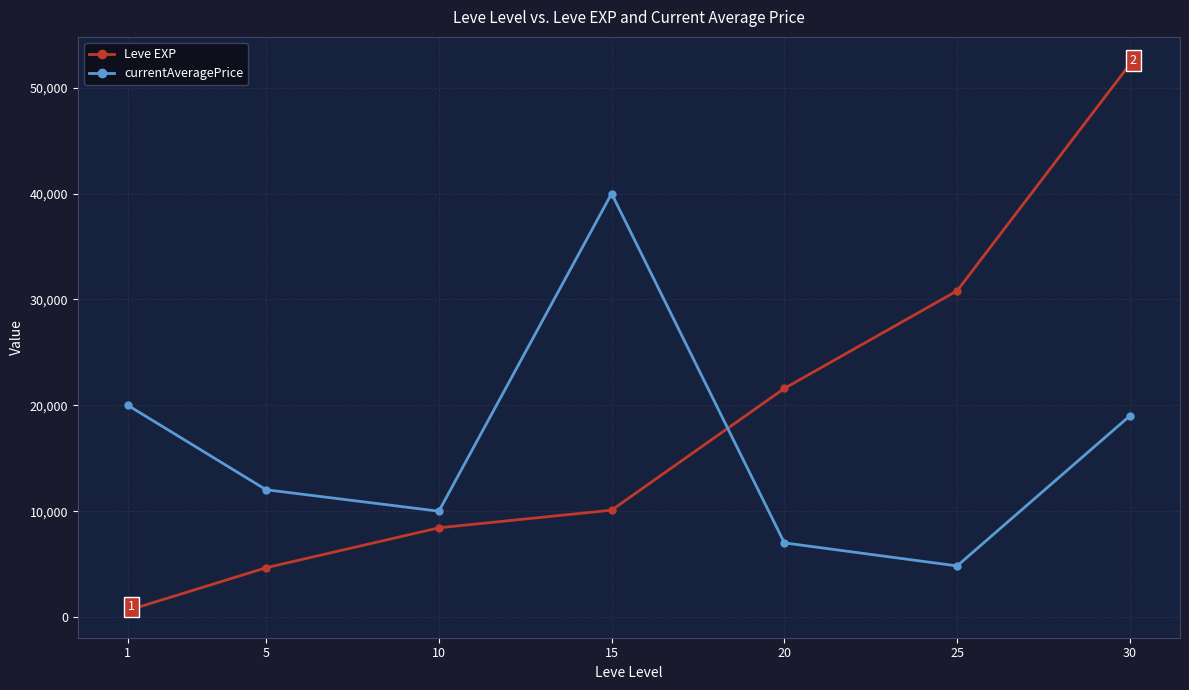

What are all the series names shown in the legend?

Leve EXP, currentAveragePrice